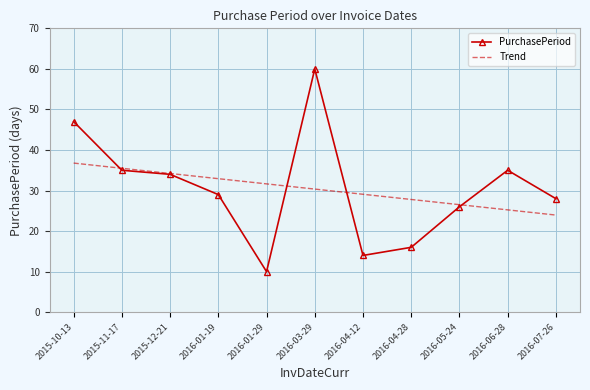

Between 2015-10-13 and 2015-11-17, which series saw the biggest shift?

PurchasePeriod